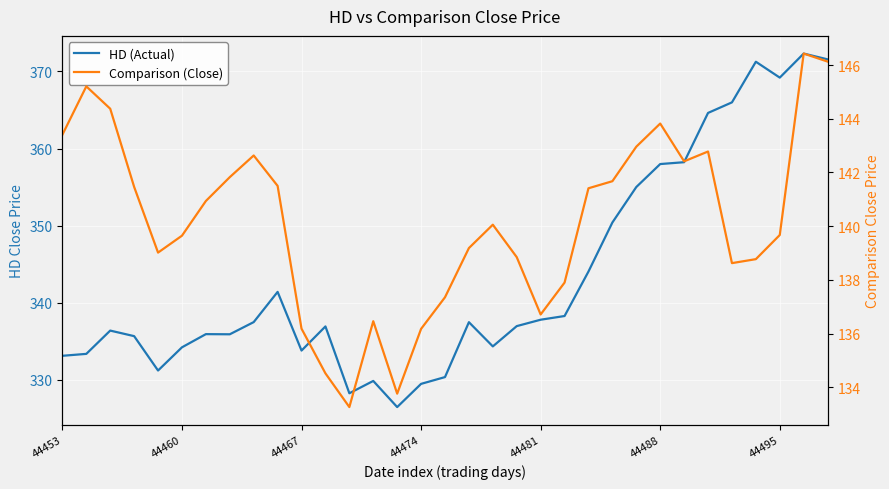

True or false: Comparison (Close) and HD (Actual) cross at least once.

False